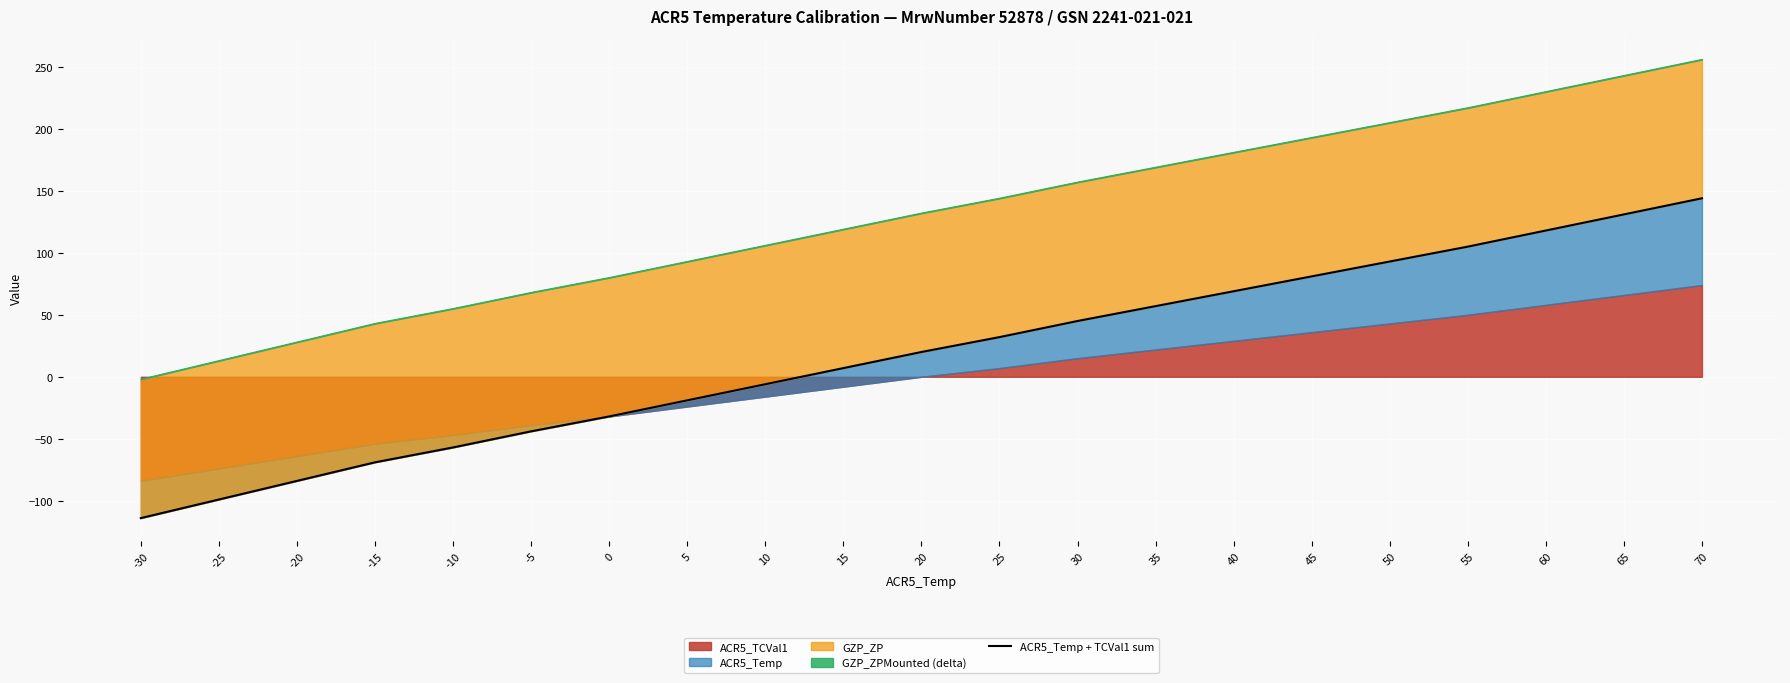

How many values are above zero?

12